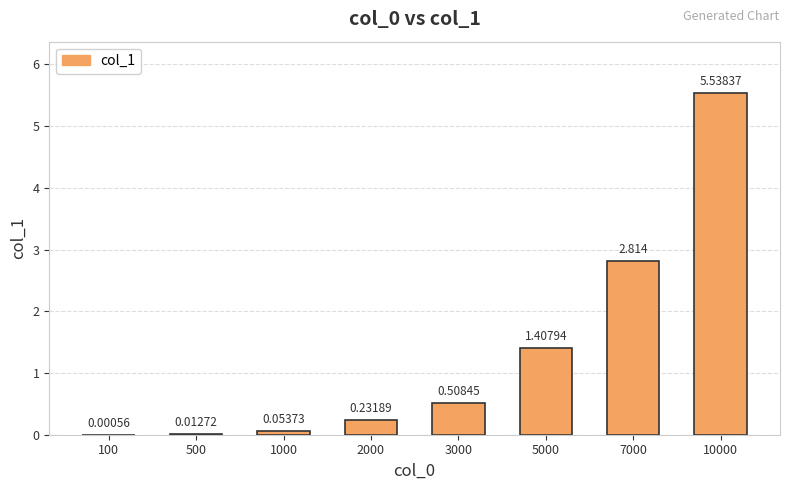

Reading left to right, what are all the values shown in this chart?

100=0.0	500=0.0	1000=0.1	2000=0.2	3000=0.5	5000=1.4	7000=2.8	10000=5.5